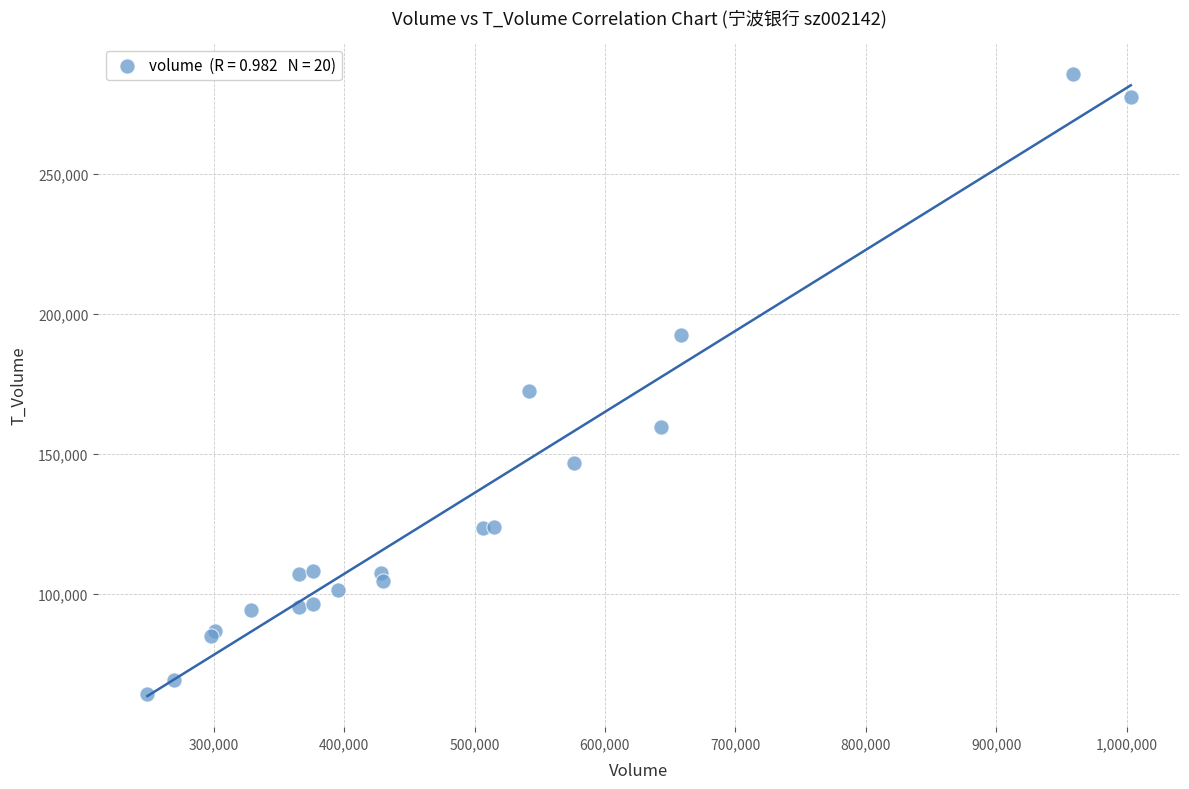

What Y value in the scatter plot is closest to 174820?

172253